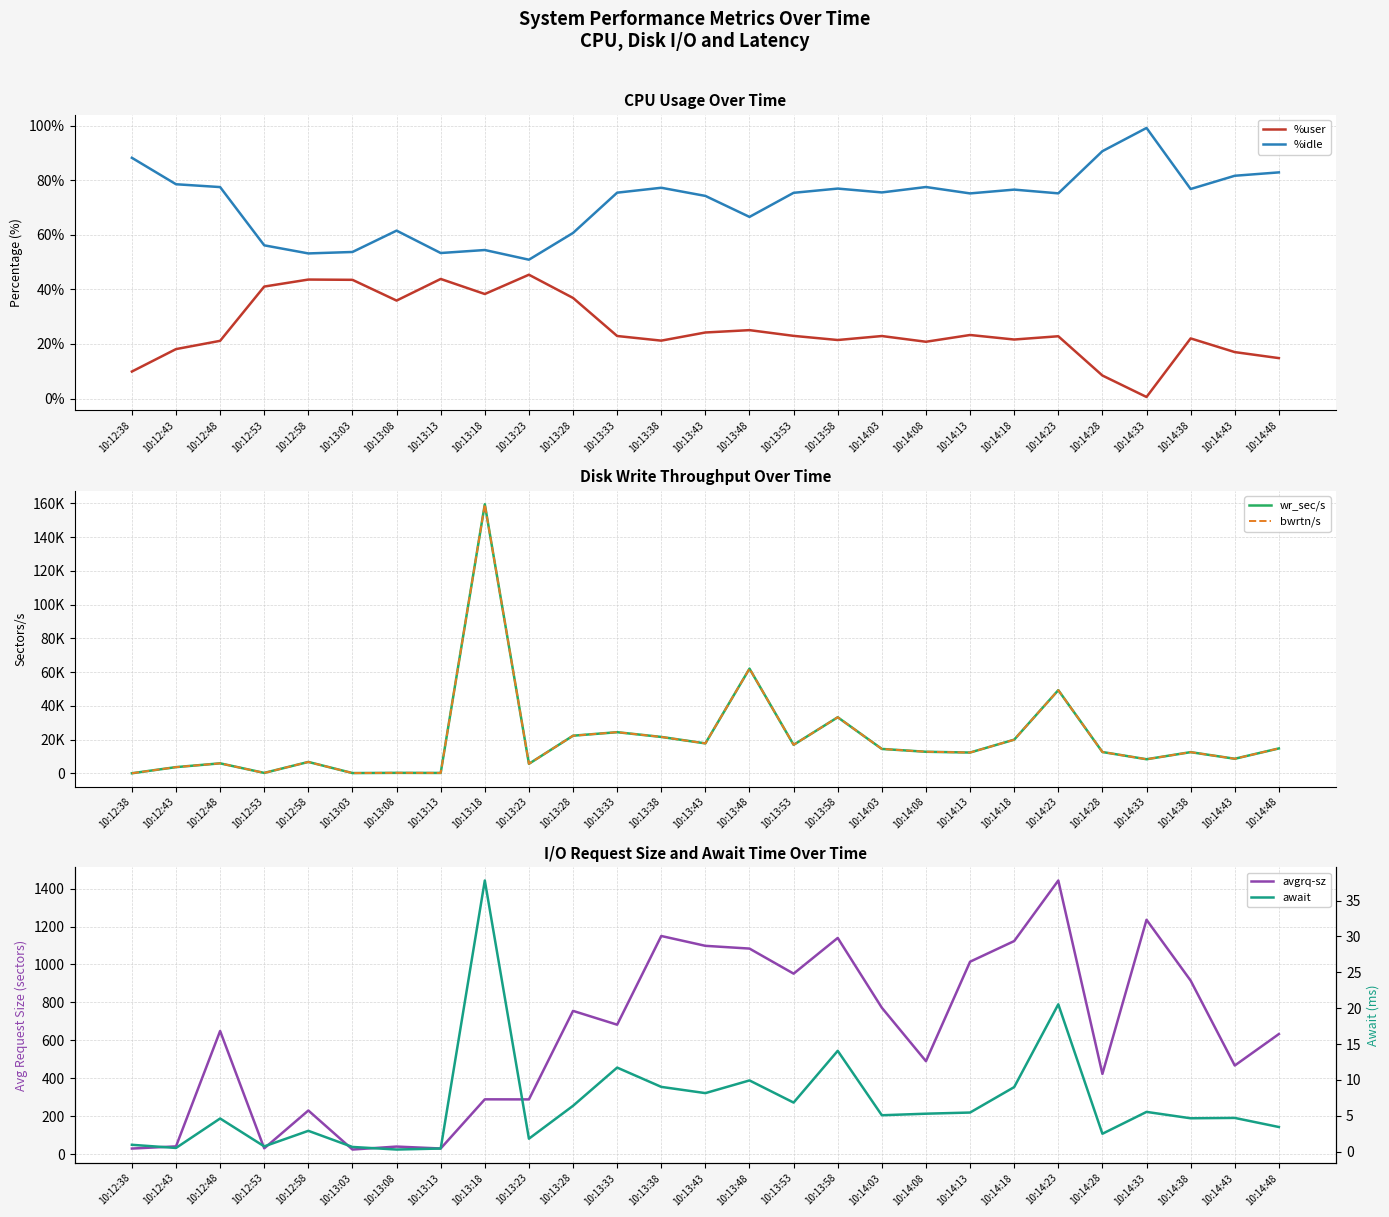

What position from the left is 10:13:53?

16